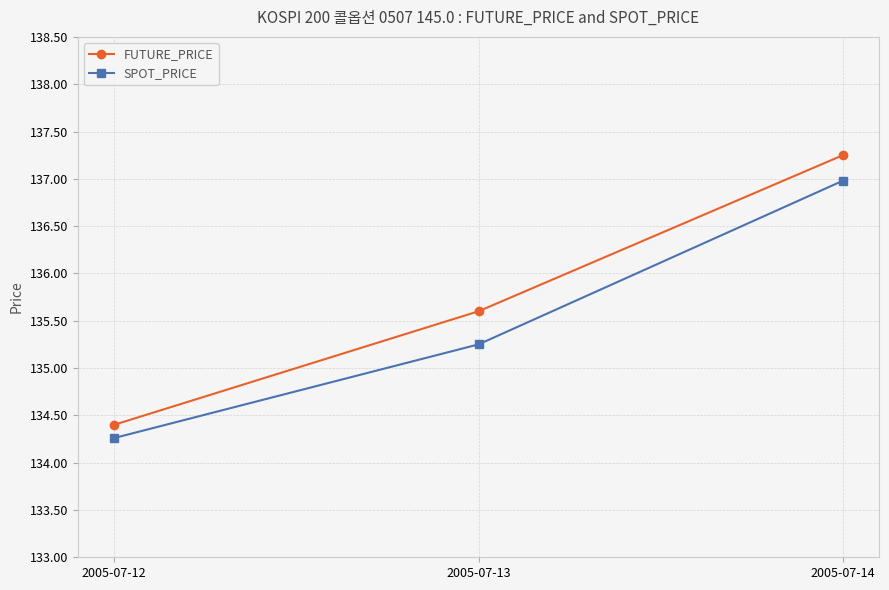

What is the value of the FUTURE_PRICE point at the 2nd from the left?

135.6